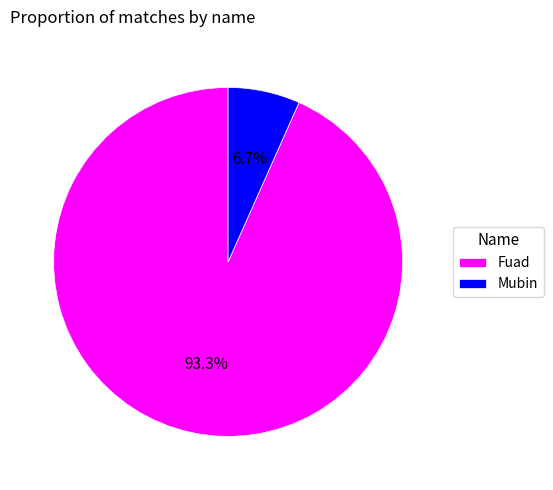

True or false: Fuad accounts for 79% of the total.

False